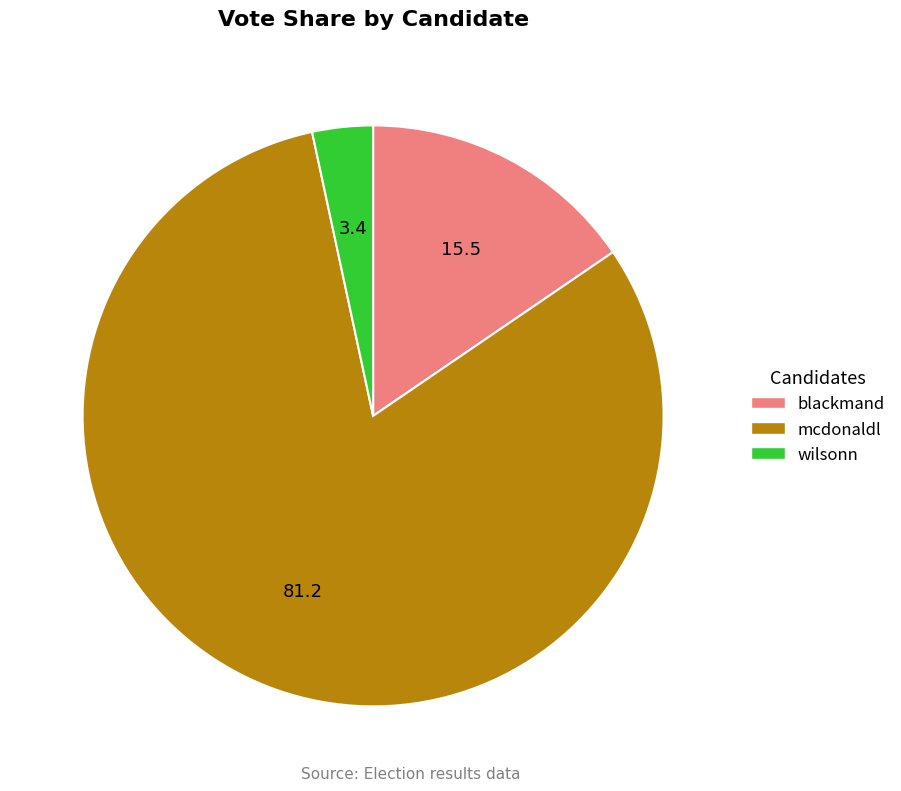

What is the ratio of the value at blackmand to the value at mcdonaldl?

0.2